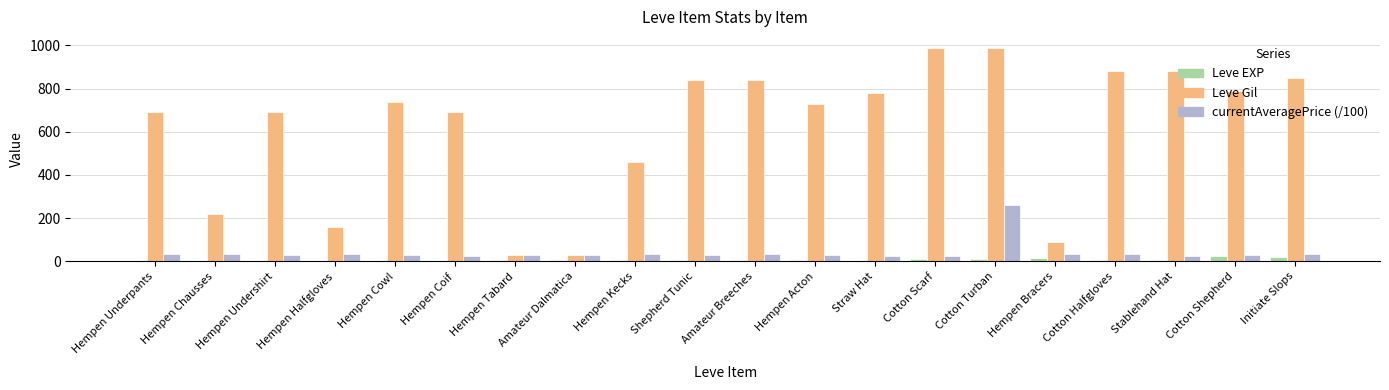

What is the sum of all Leve Gil values?

12370.0